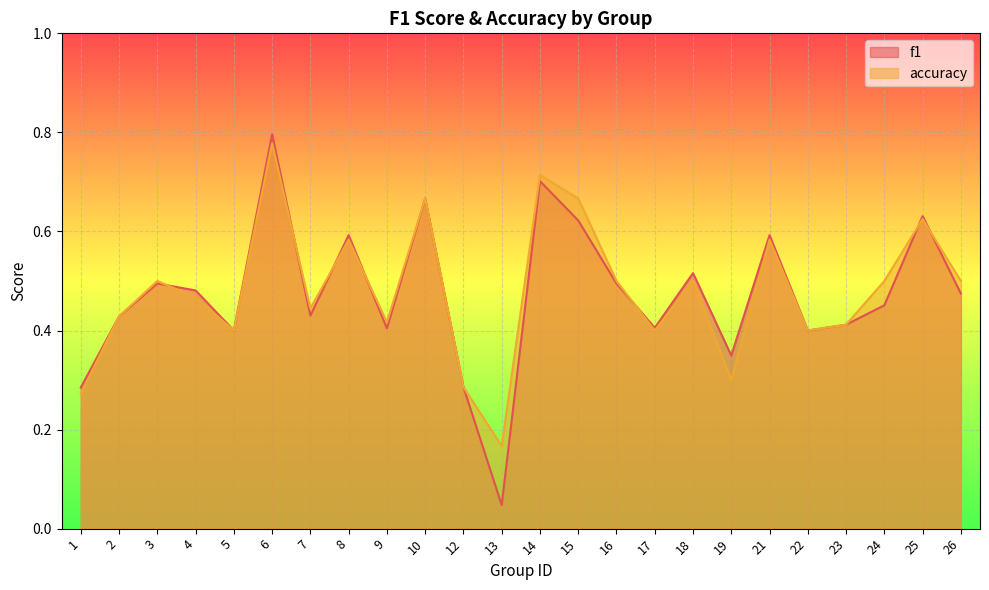

How many intersections are there between accuracy and f1?

7